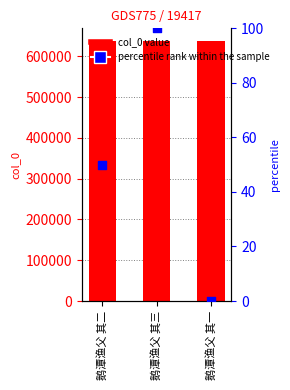

At how many categories does at least one series exceed 399103?

3